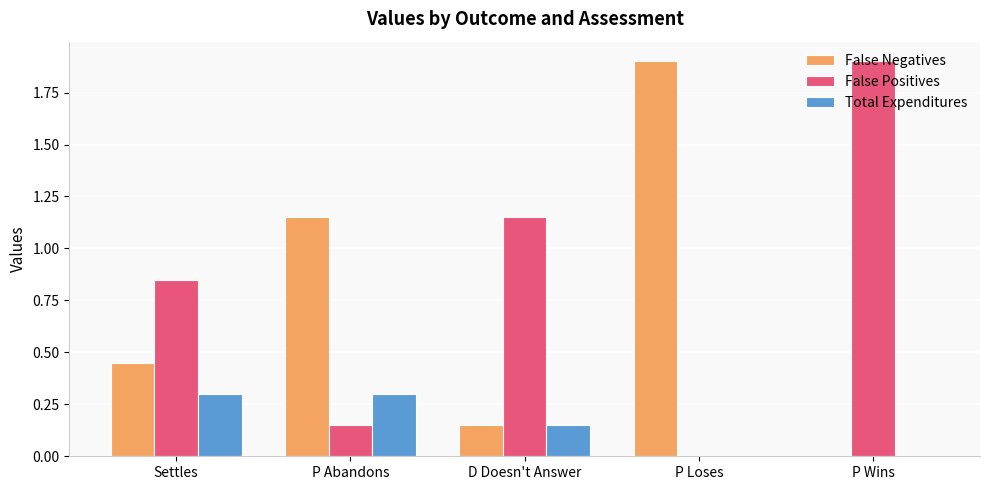

Which series has the largest total across all categories?

False Positives